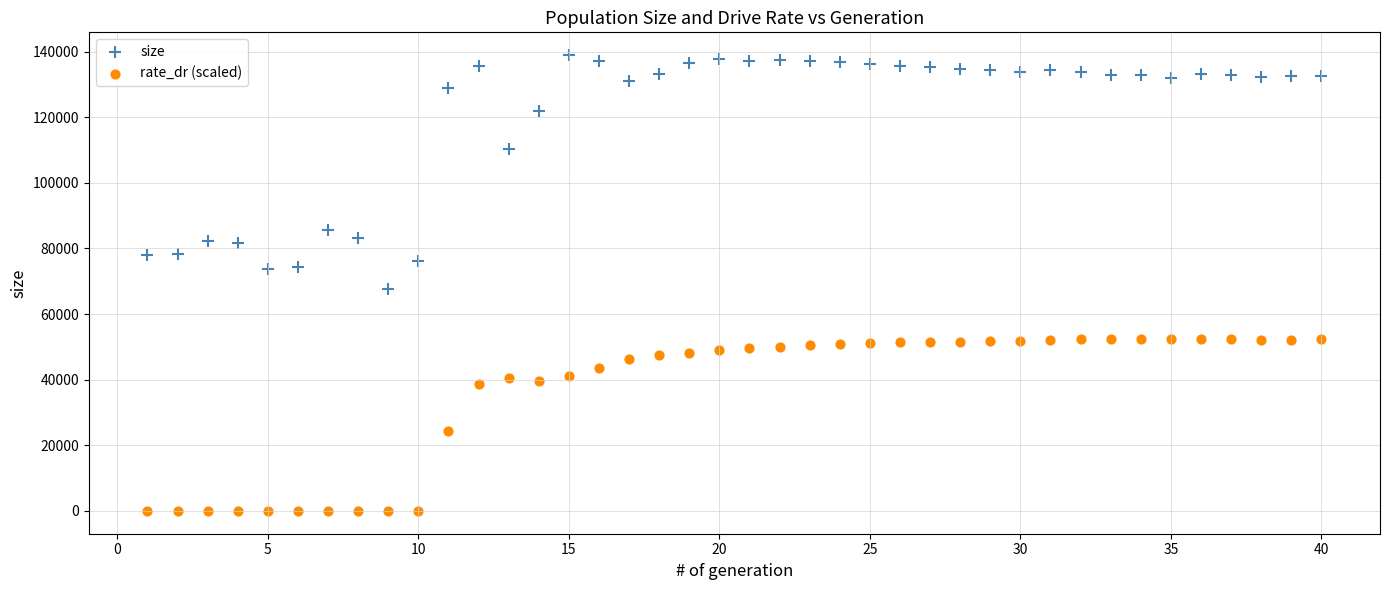

In the size series, what Y value is closest to 103315?

110356.0